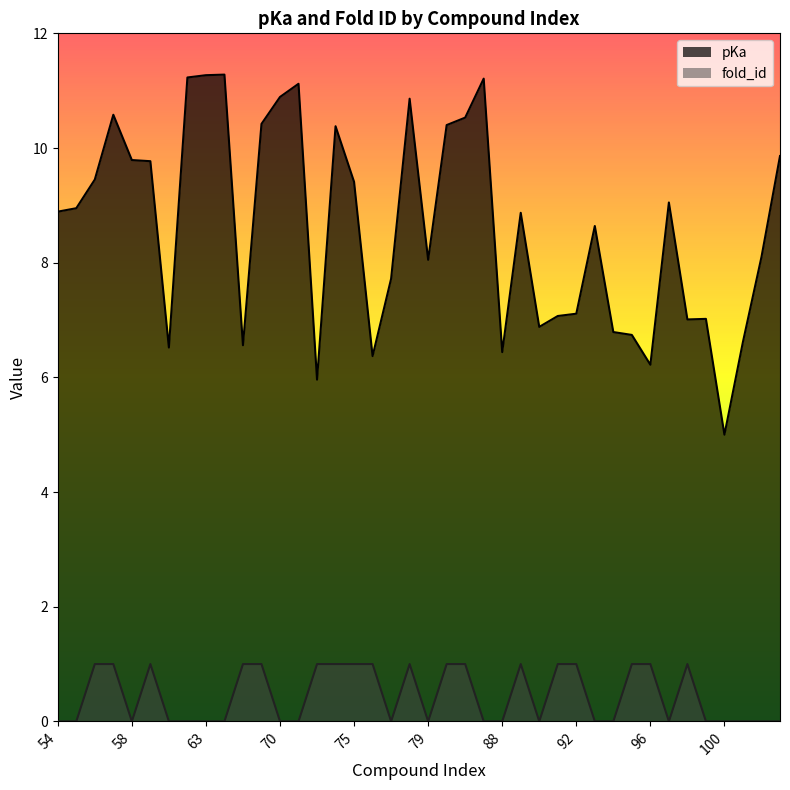

How many lines are shown in the chart?

2